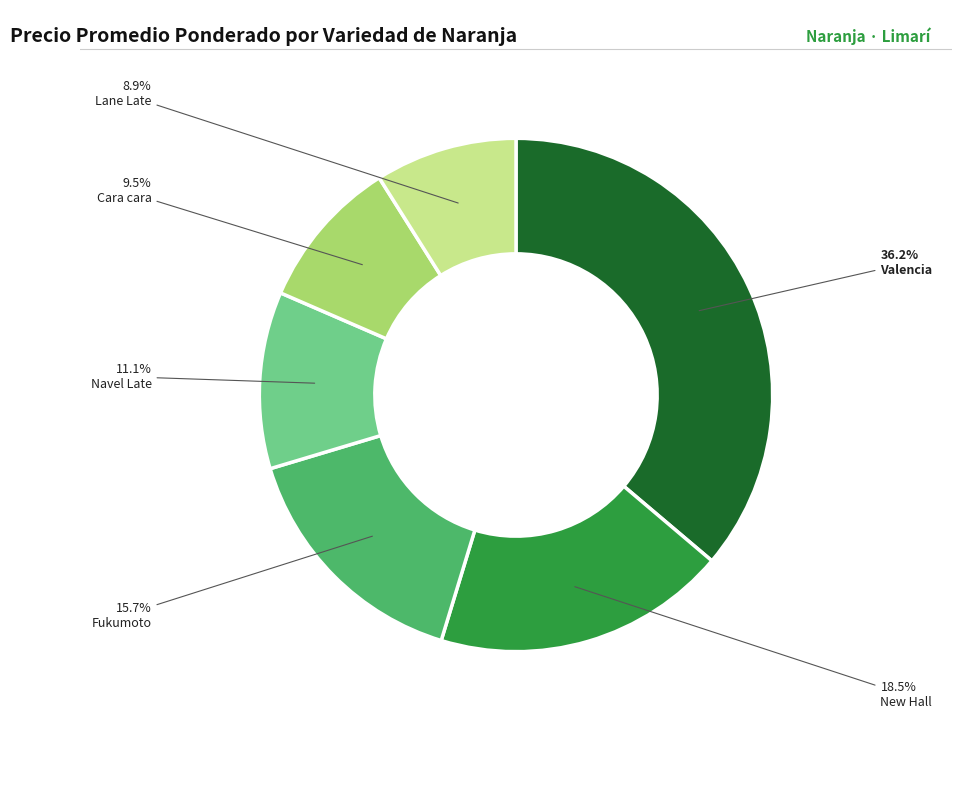

What percentage is NOT represented by Valencia?

63.8%